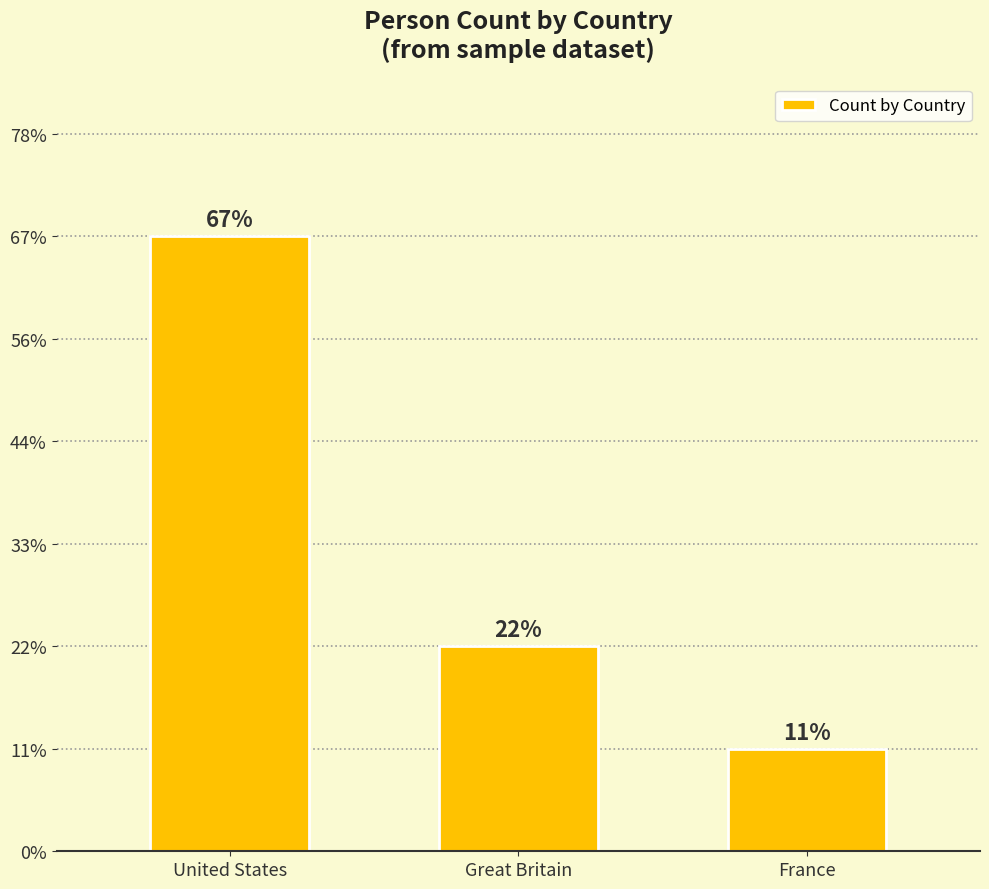

How many distinct data groups are displayed?

1